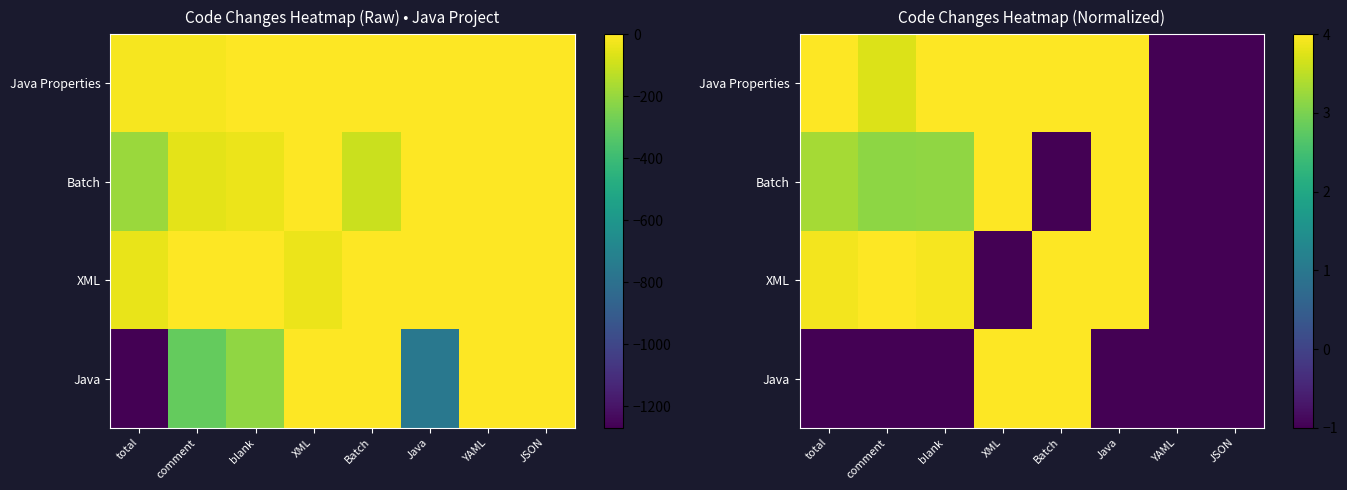

How many series are shown in this chart?

4